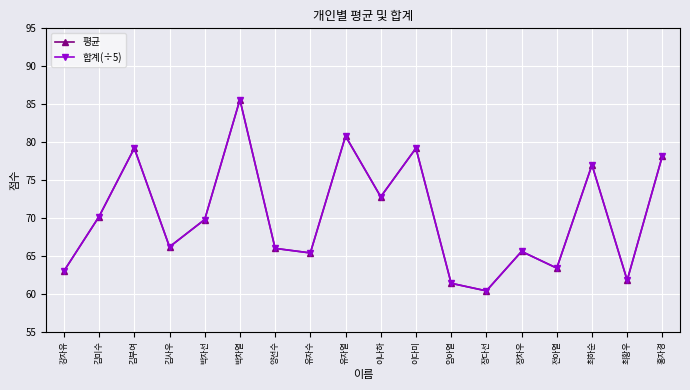

Does the chart have visible grid lines?

Yes